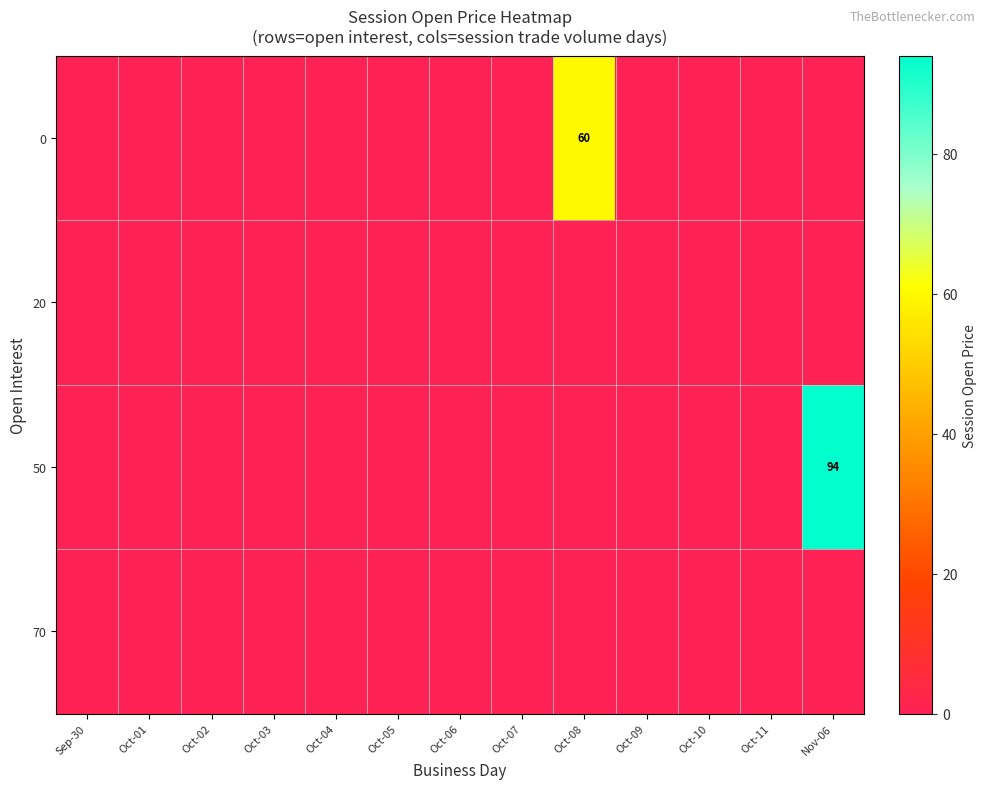

The value of 0 at Oct-08 is 60. True or false?

True